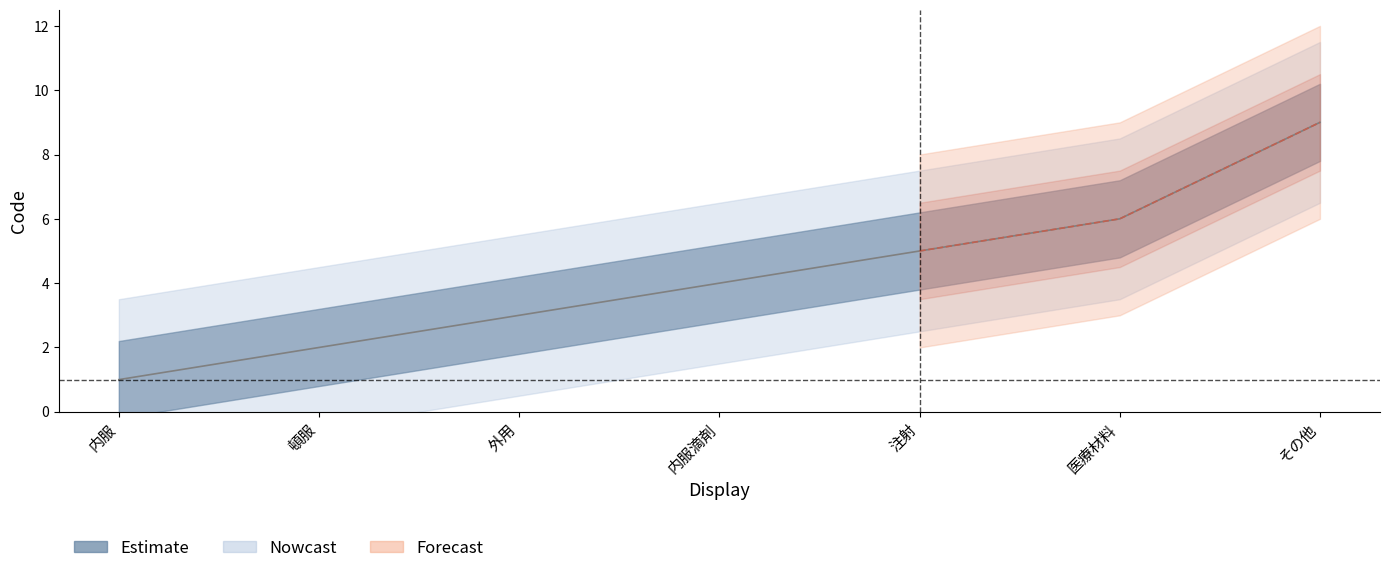

How many values are between 2 and 6?

5